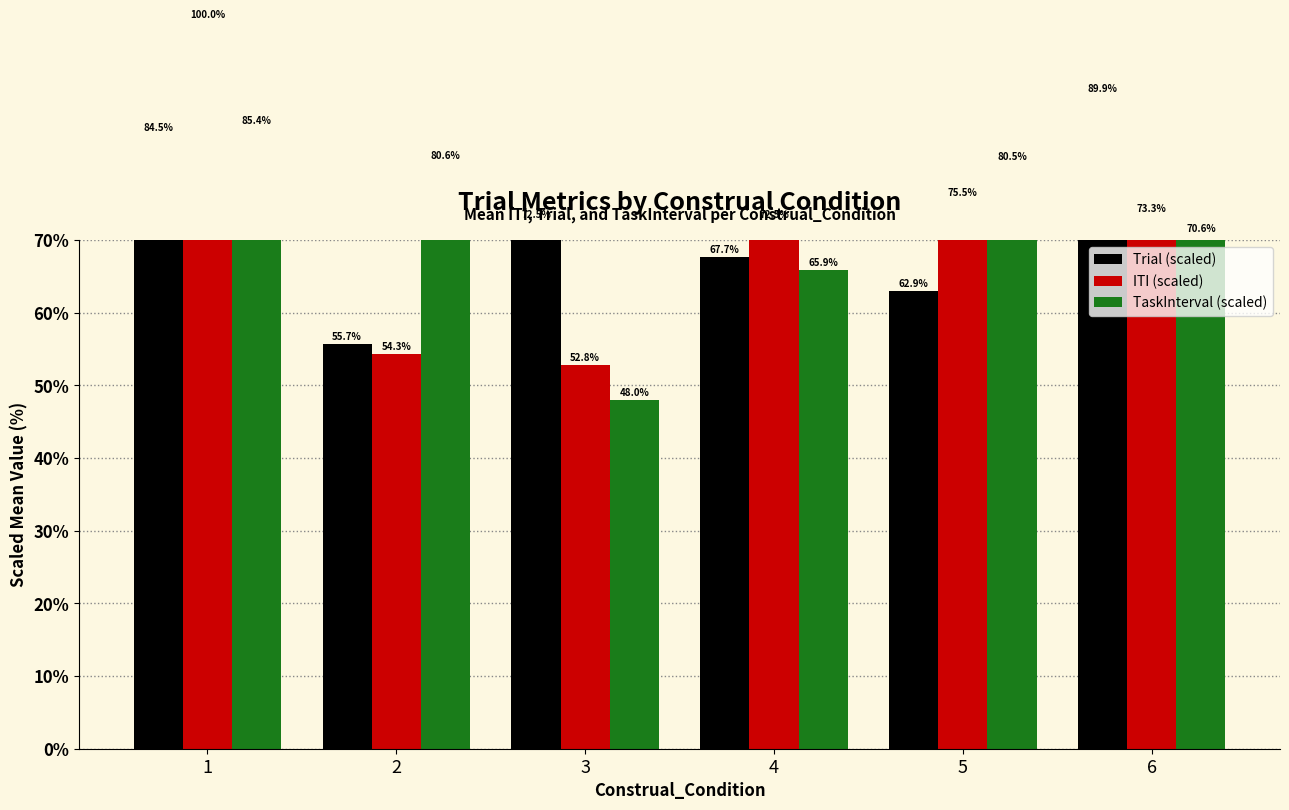

Rank the series by their average value, from lowest to highest.

ITI (scaled), TaskInterval (scaled), Trial (scaled)